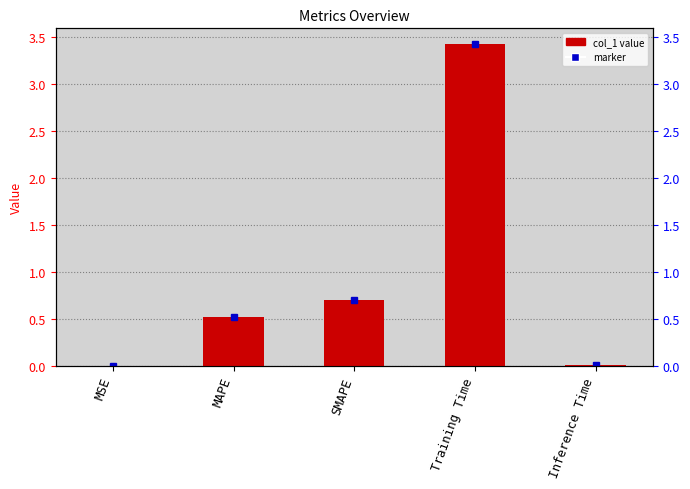

What is the average value?

0.9